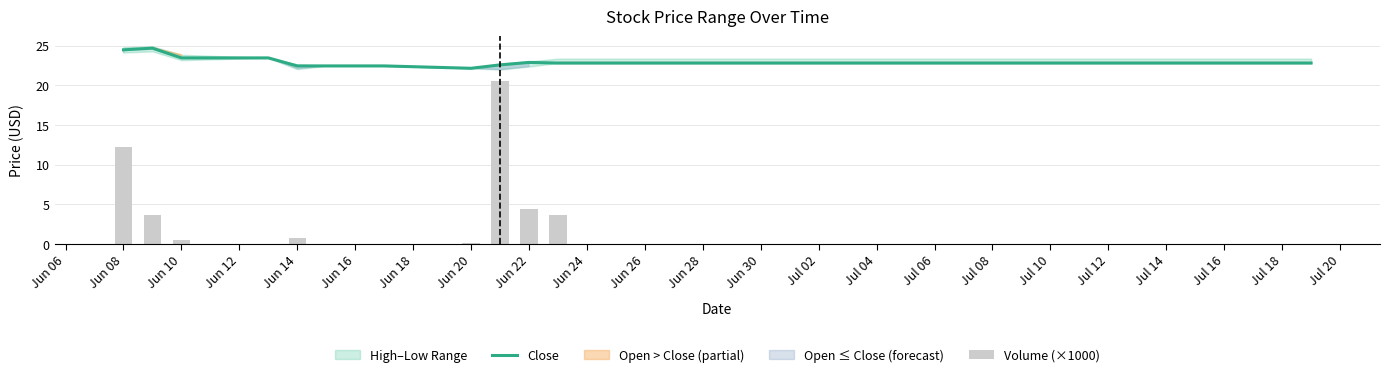

List the series in order of their overall mean, highest first.

Close, Volume (×1000)